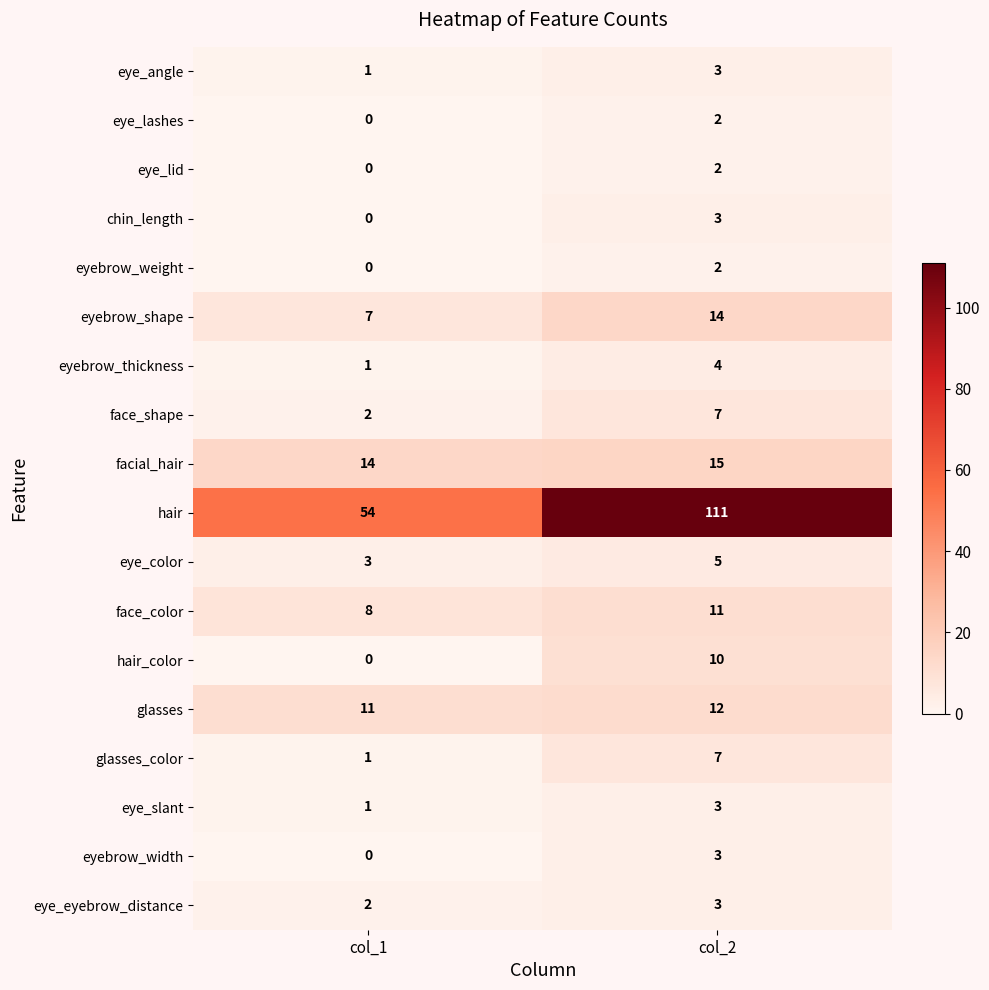

Read the eyebrow_width value at col_2.

3